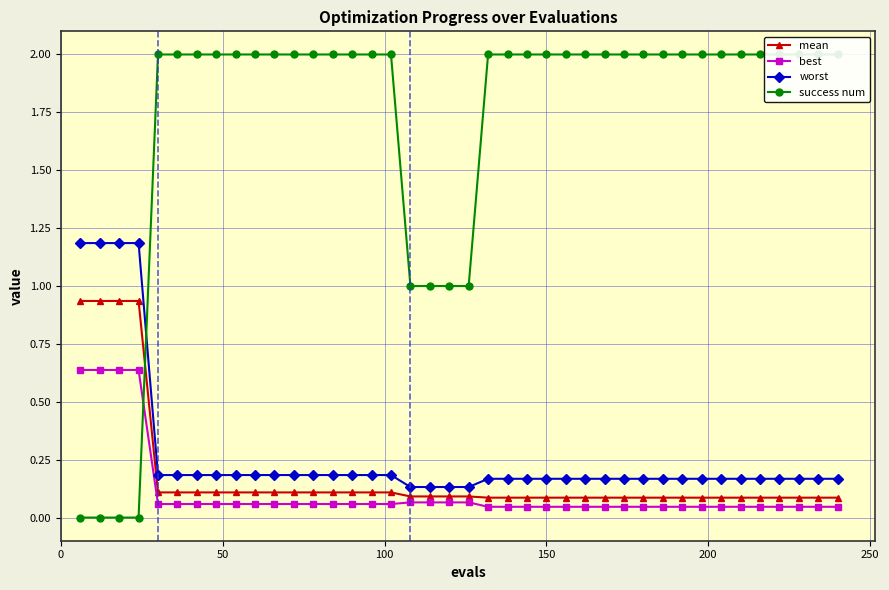

Which series has the largest total across all categories?

success num